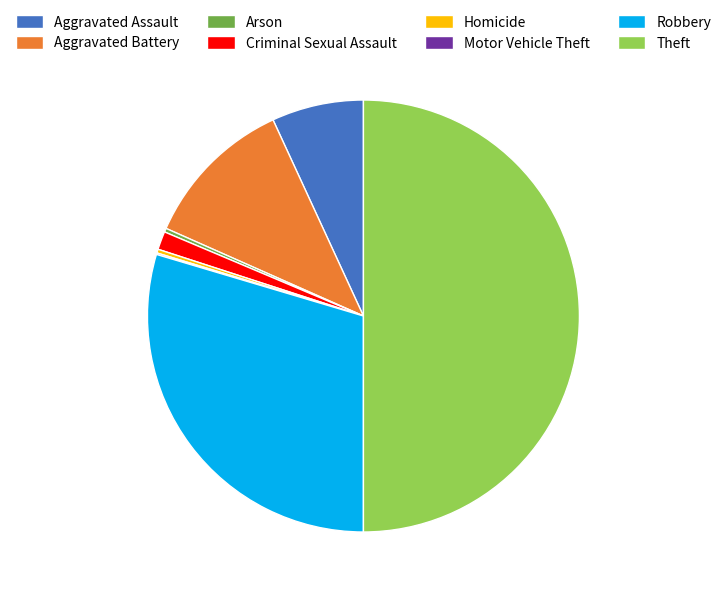

True or false: Robbery accounts for 35% of the total.

False